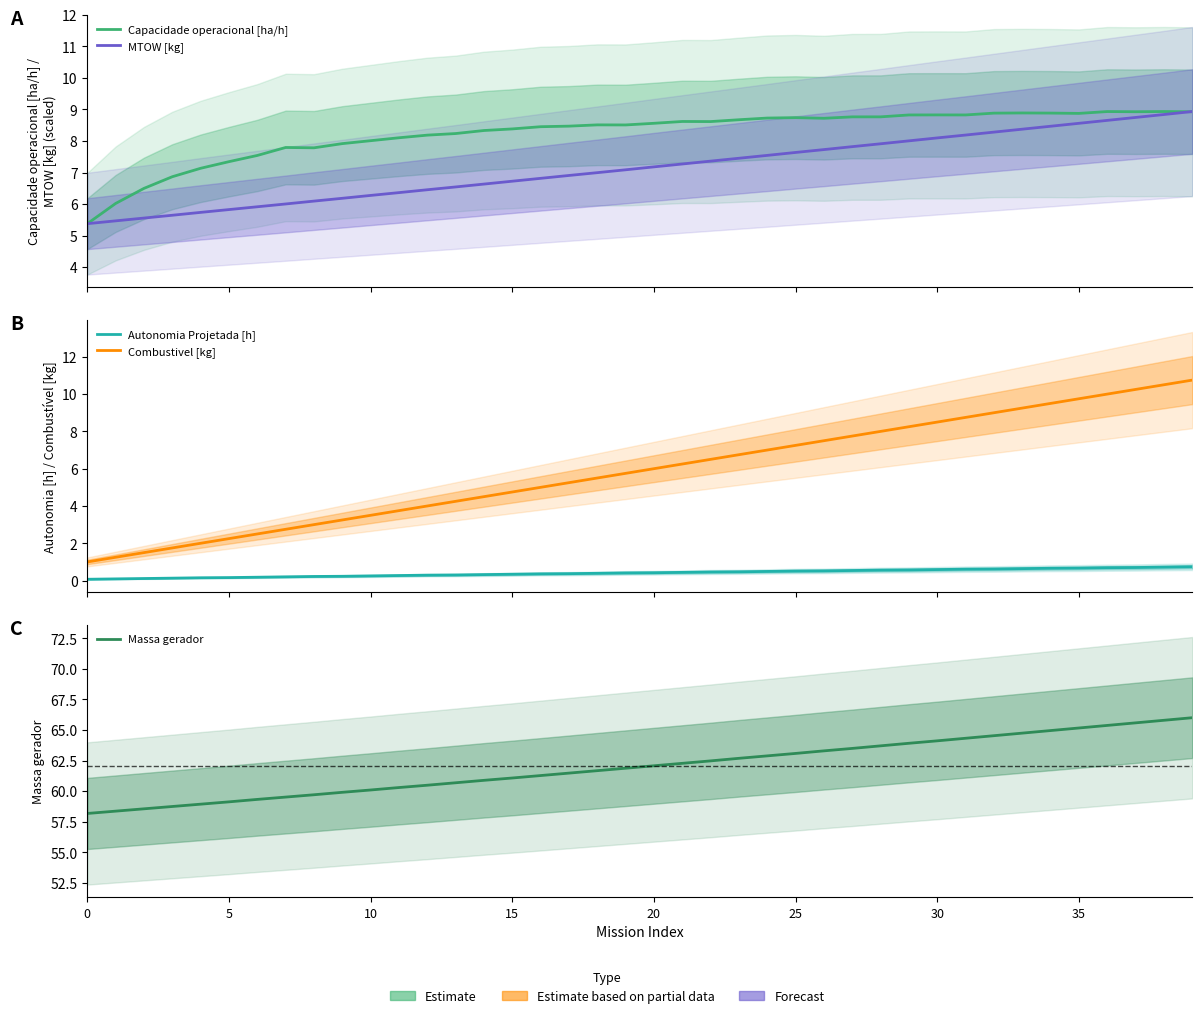

True or false: MTOW [kg] has more than 2 interior local peaks.

False